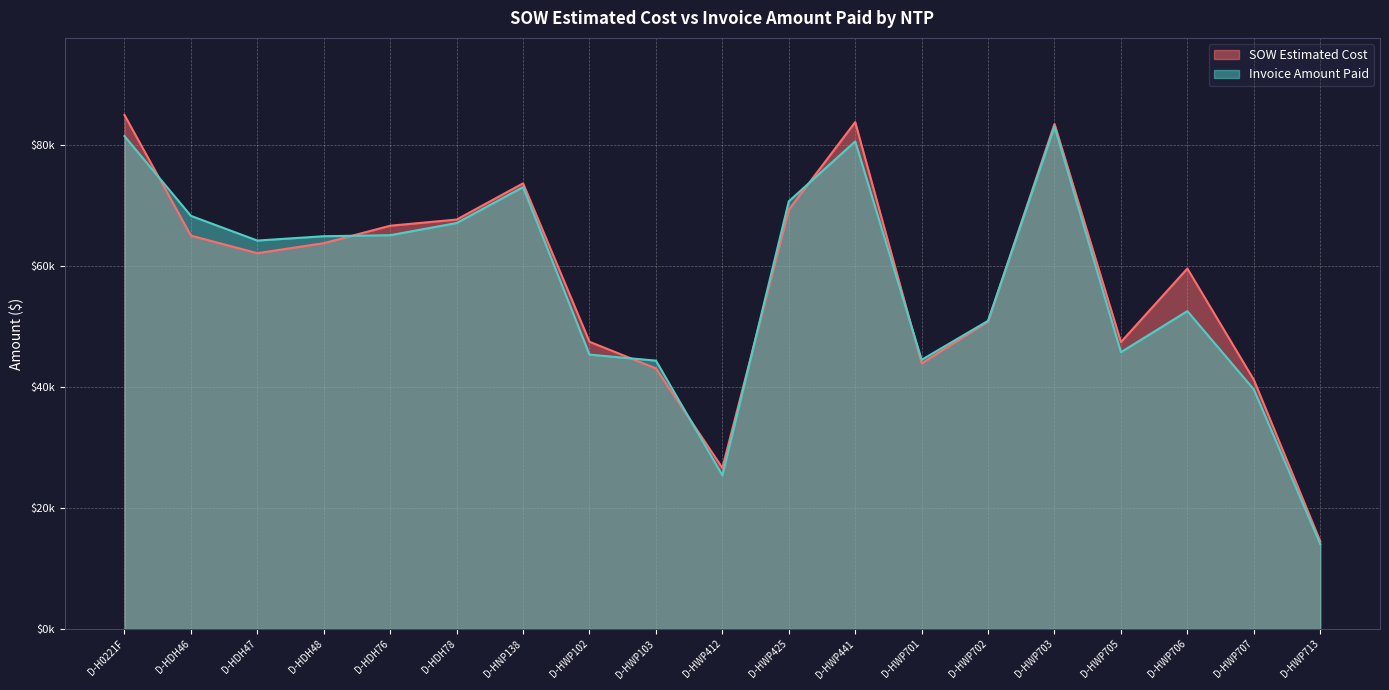

True or false: Invoice Amount Paid and SOW Estimated Cost intersect in this chart.

True